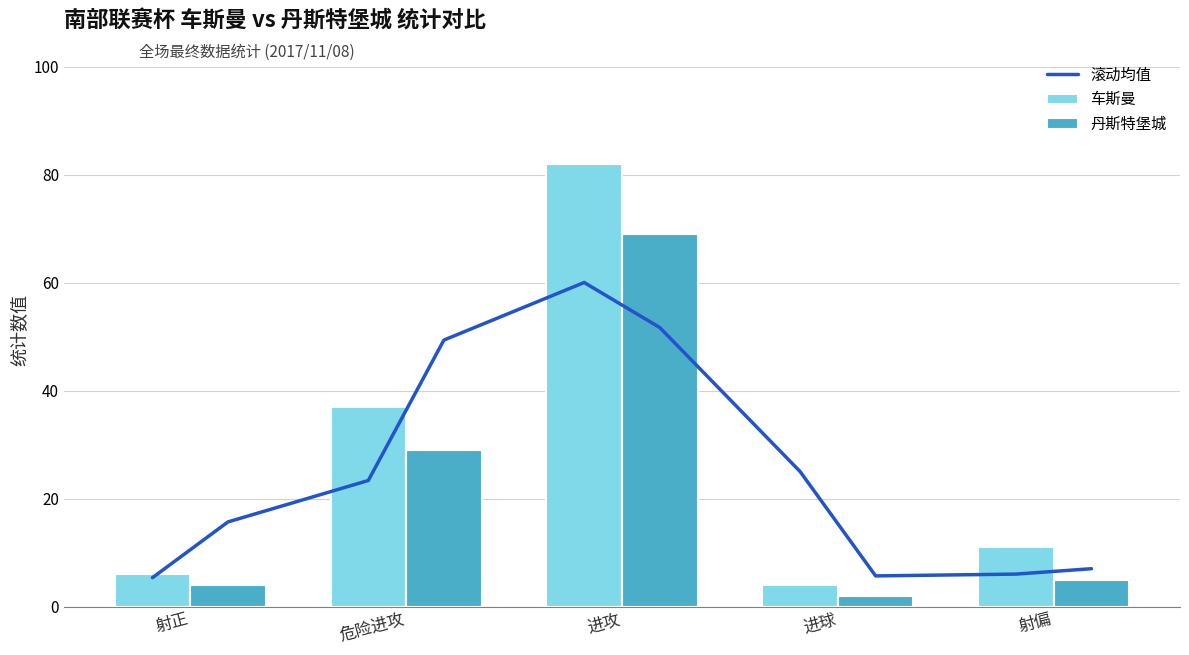

What is the difference between the maximum and minimum values in the 丹斯特堡城 series?

67